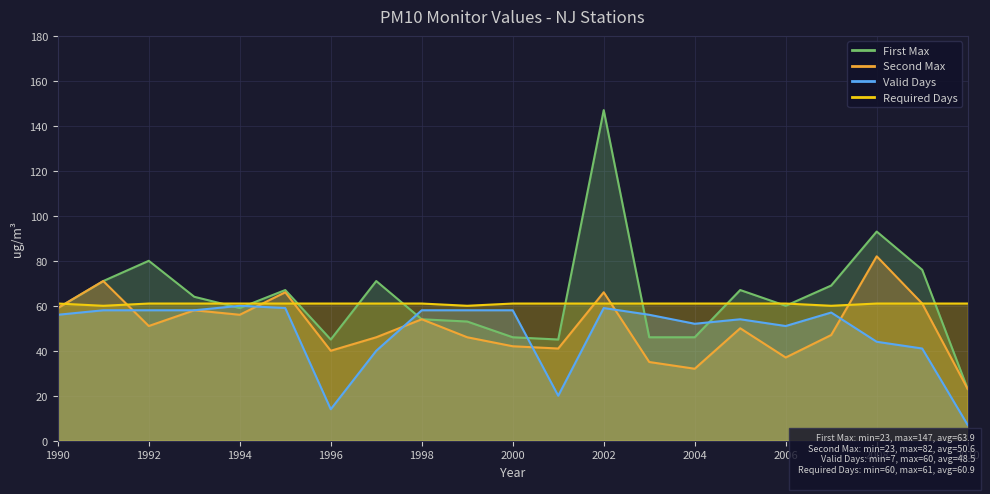

At which label does Required Days reach its peak?

1990